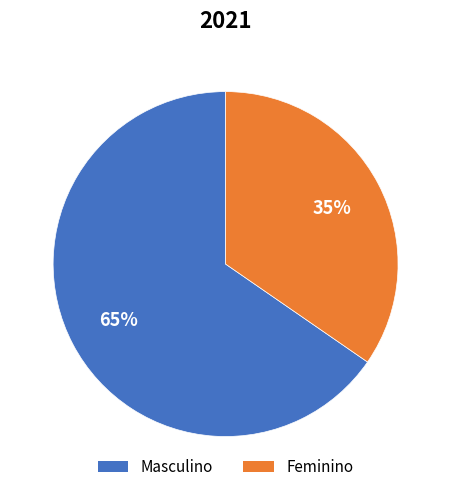

True or false: Masculino accounts for 65% of the total.

True